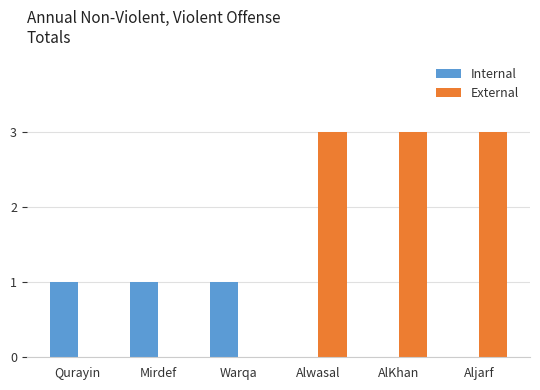

Reading right to left, transcribe all the data shown in this chart.

Internal: 0	0	0	1	1	1
External: 3	3	3	0	0	0